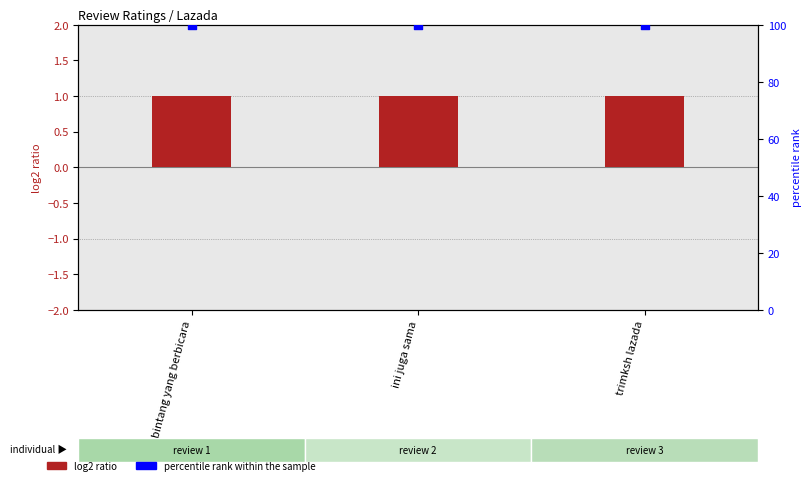

Which series has the widest spread of Y values?

log2 ratio